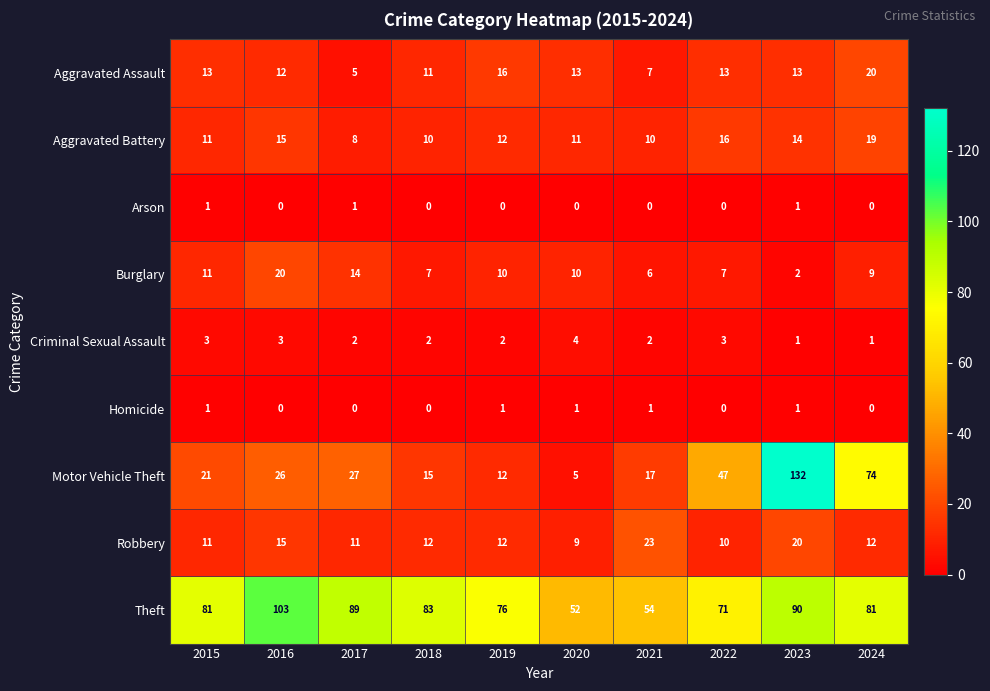

Where does the Aggravated Battery series first go above 12?

2016